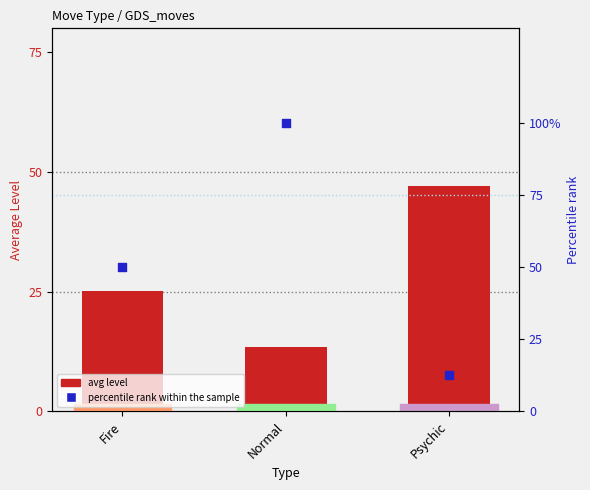

Which series reaches the minimum Y coordinate?

percentile rank within the sample